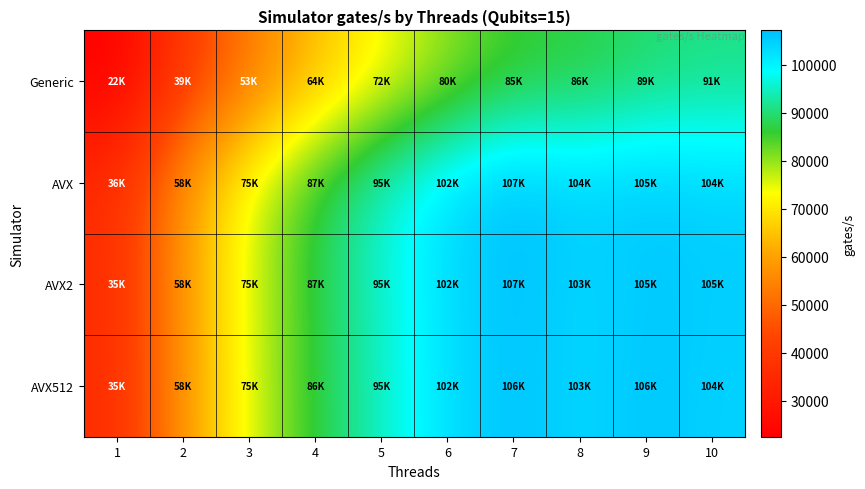

At how many categories does at least one series exceed 51844?

9